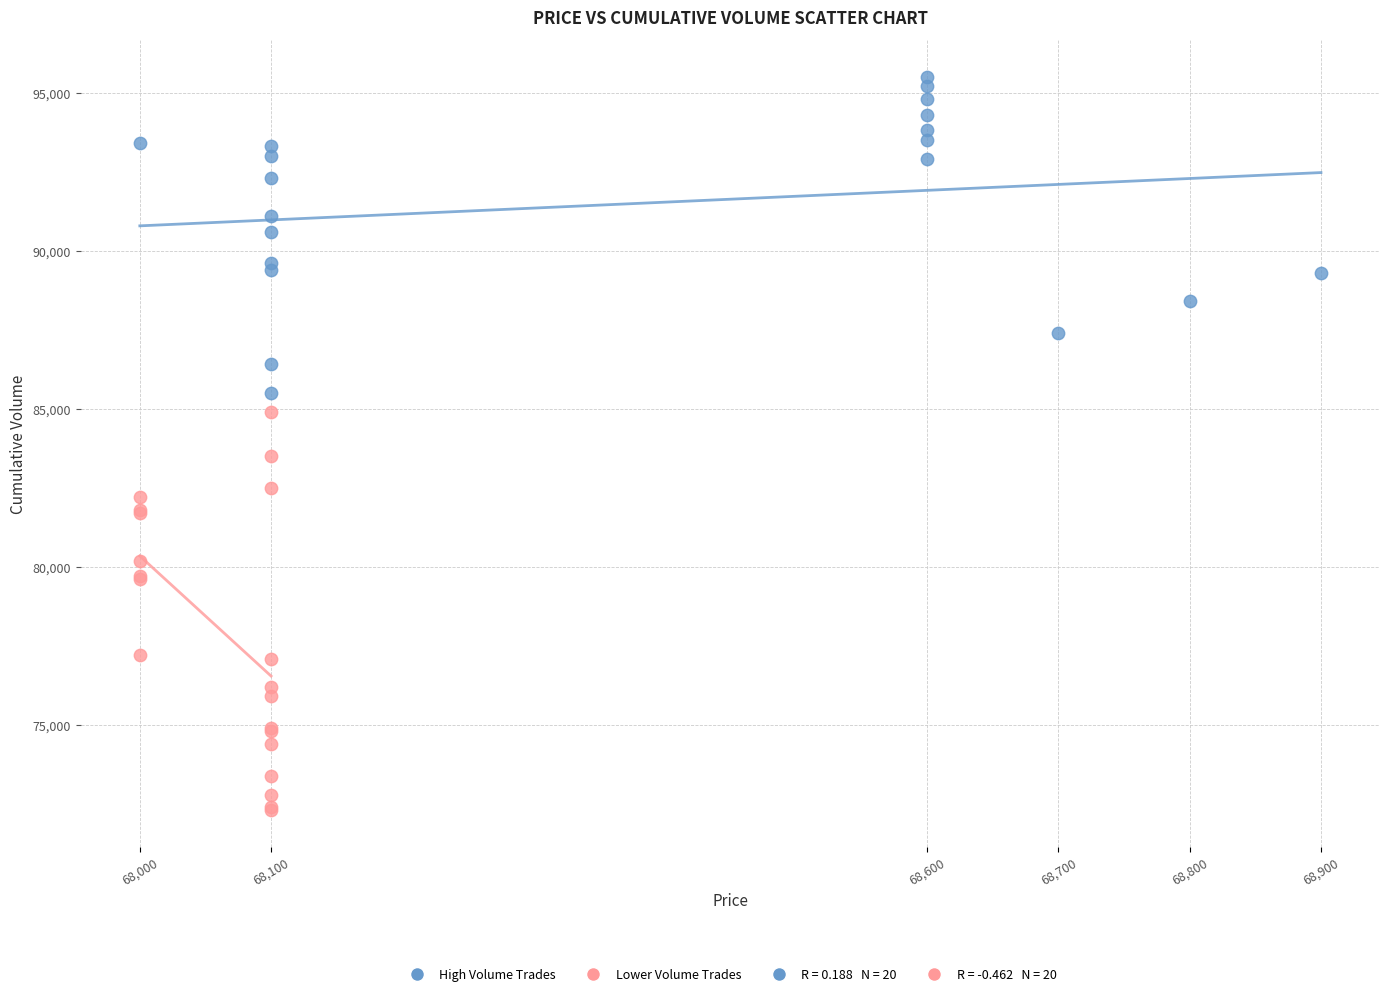

Which series reaches the minimum Y coordinate?

Lower Volume Trades